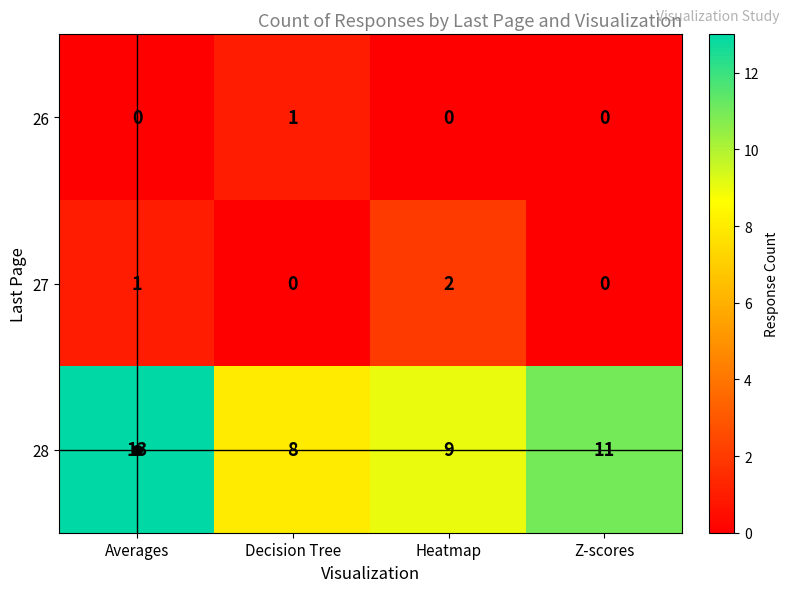

Is it true that 27 equals -1 at Decision Tree?

False